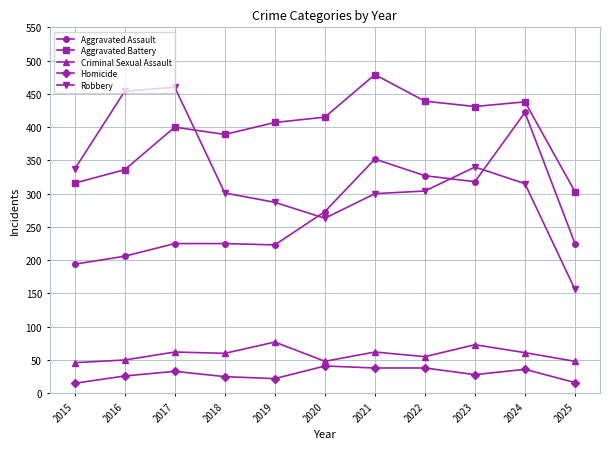

At which label is Aggravated Assault closest to 308?

2023